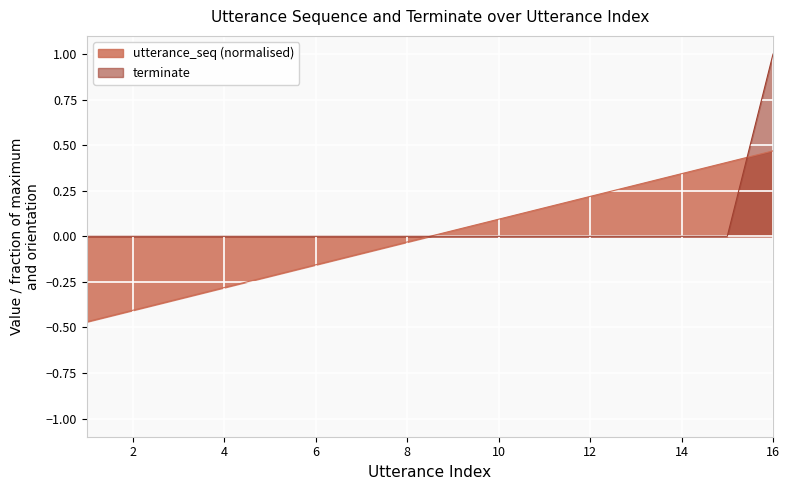

List the series in order of their peak value, highest first.

terminate, utterance_seq (normalised)